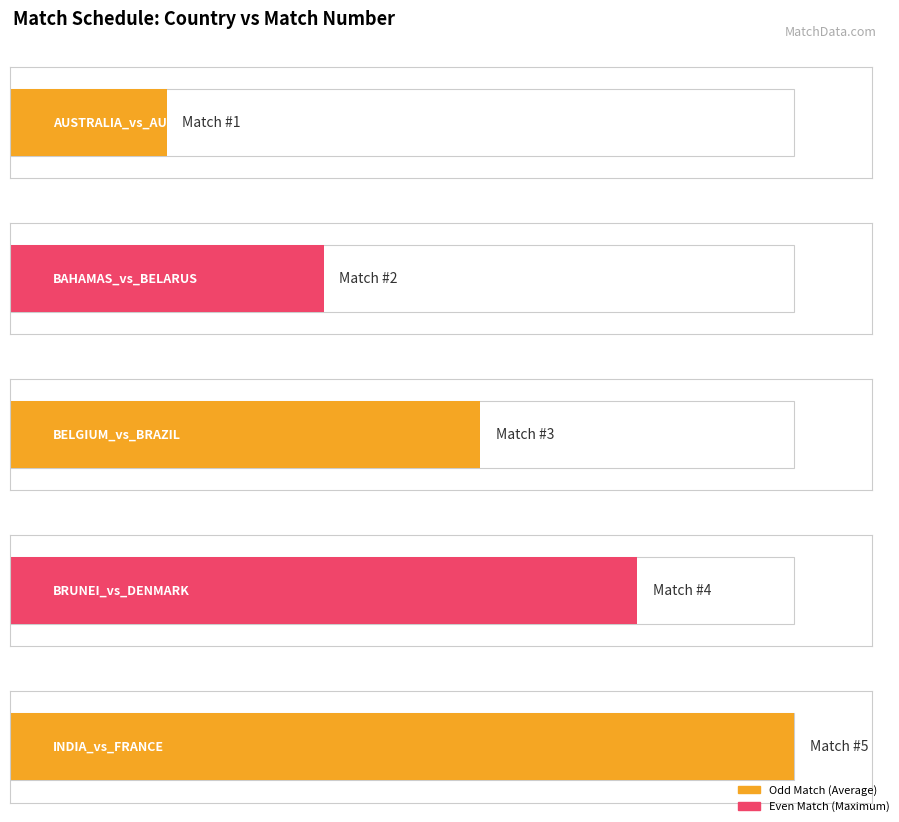

Is it true that Match_ no equals 5 at INDIA_vs_FRANCE?

True